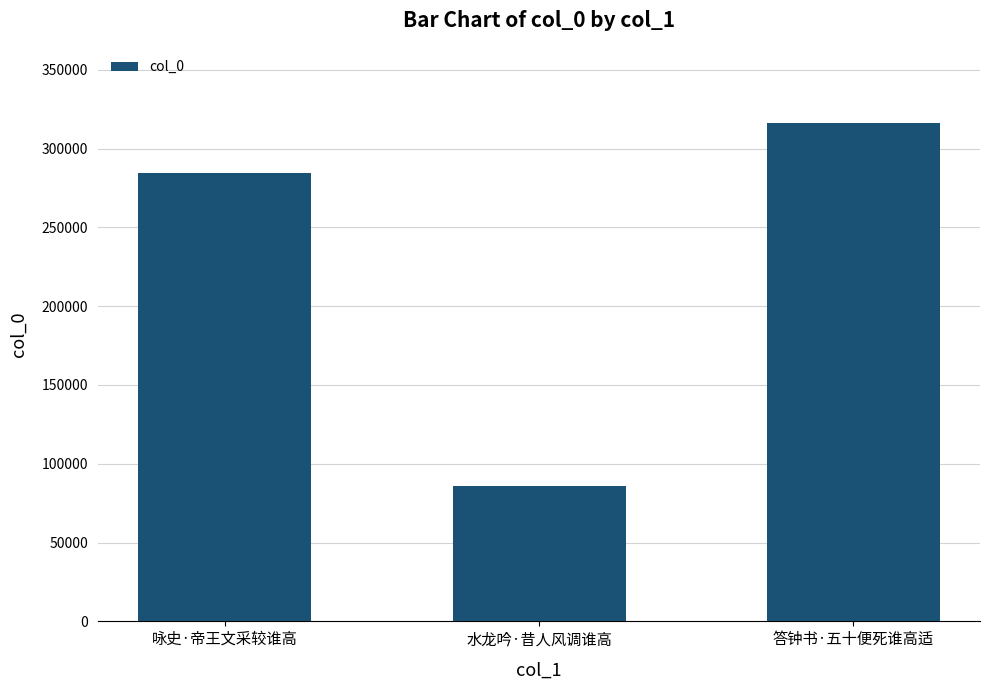

What is the sum of the values at 咏史·帝王文采较谁高 and 水龙吟·昔人风调谁高?

370737